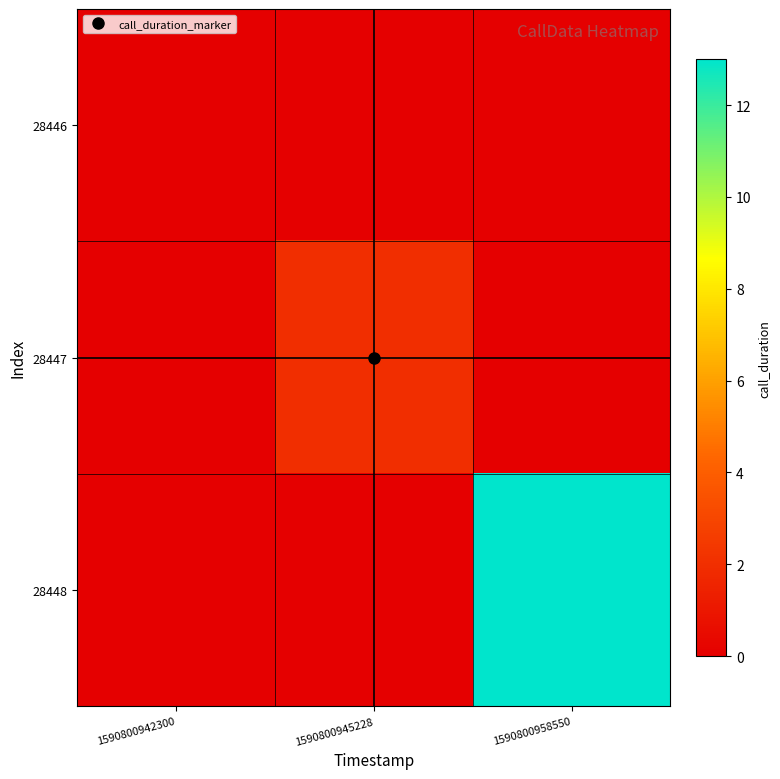

Rank the series by their maximum value, from lowest to highest.

28446, 28447, 28448